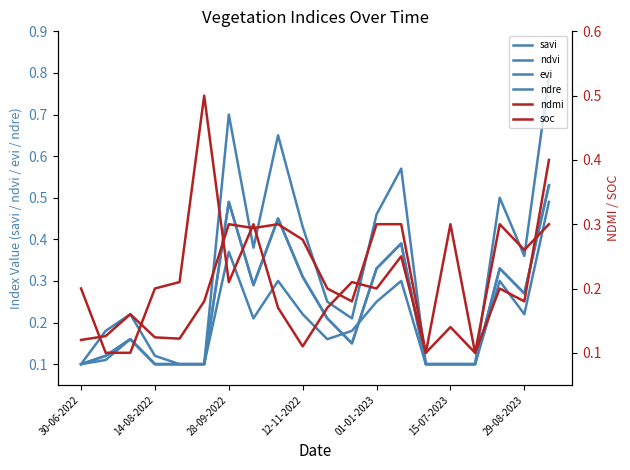

Reading left to right, what are all the values shown in this chart?

savi: 0.1	0.2	0.2	0.1	0.1	0.1	0.7	0.4	0.7	0.4	0.2	0.2	0.5	0.6	0.1	0.1	0.1	0.5	0.4	0.8
ndvi: 0.1	0.1	0.2	0.1	0.1	0.1	0.5	0.3	0.5	0.3	0.2	0.1	0.3	0.4	0.1	0.1	0.1	0.3	0.3	0.5
evi: 0.1	0.1	0.2	0.1	0.1	0.1	0.5	0.3	0.5	0.3	0.2	0.1	0.3	0.4	0.1	0.1	0.1	0.3	0.3	0.5
ndre: 0.1	0.1	0.2	0.1	0.1	0.1	0.4	0.2	0.3	0.2	0.2	0.2	0.2	0.3	0.1	0.1	0.1	0.3	0.2	0.5
ndmi: 0.2	0.1	0.1	0.2	0.2	0.5	0.2	0.3	0.2	0.1	0.2	0.2	0.2	0.2	0.1	0.3	0.1	0.2	0.2	0.4
soc: 0.1	0.1	0.2	0.1	0.1	0.2	0.3	0.3	0.3	0.3	0.2	0.2	0.3	0.3	0.1	0.1	0.1	0.3	0.3	0.3